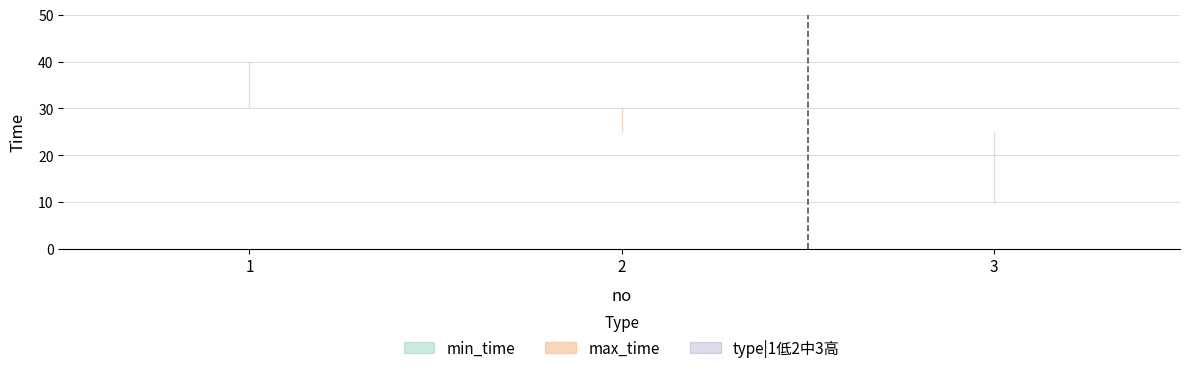

What is the total value across all series at 2?

55